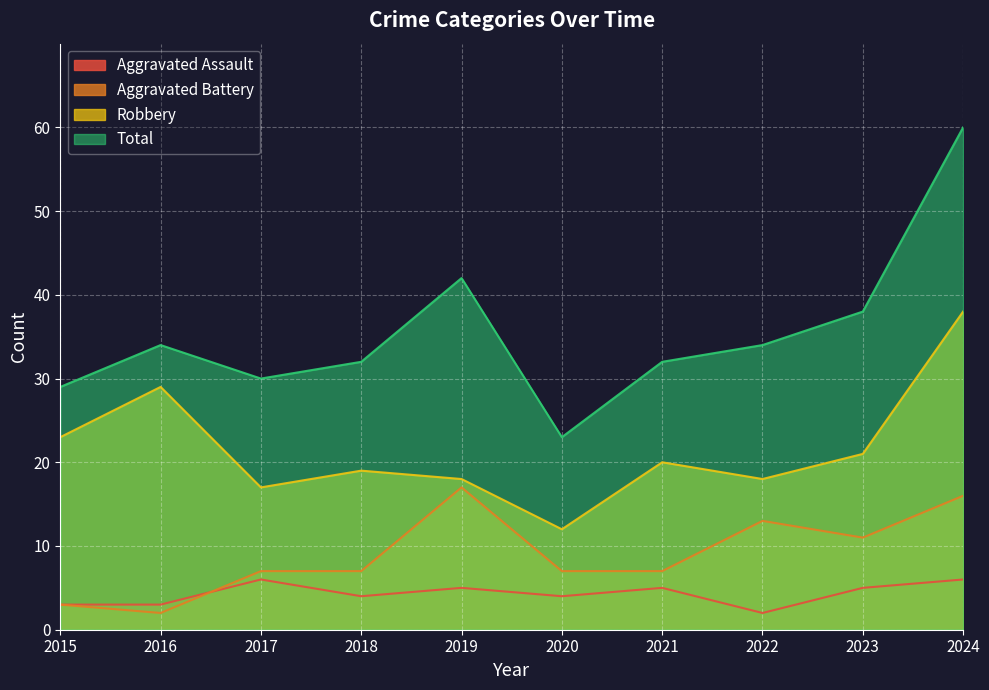

How many data points does each series have?

10